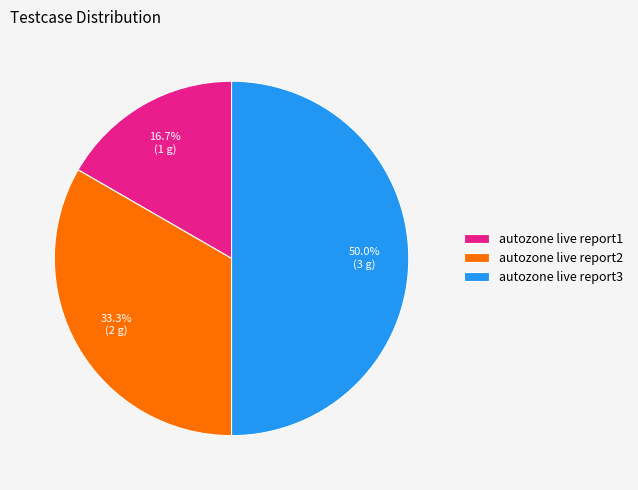

Between autozone live report2 and autozone live report1, which is larger?

autozone live report2